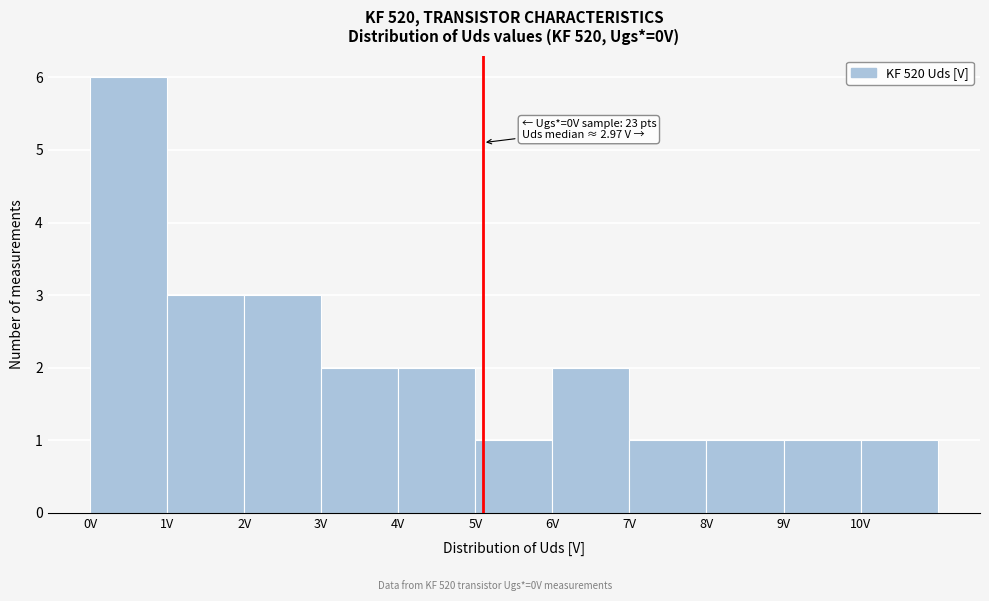

Which range on the x-axis has the tallest bar?

0 to 1